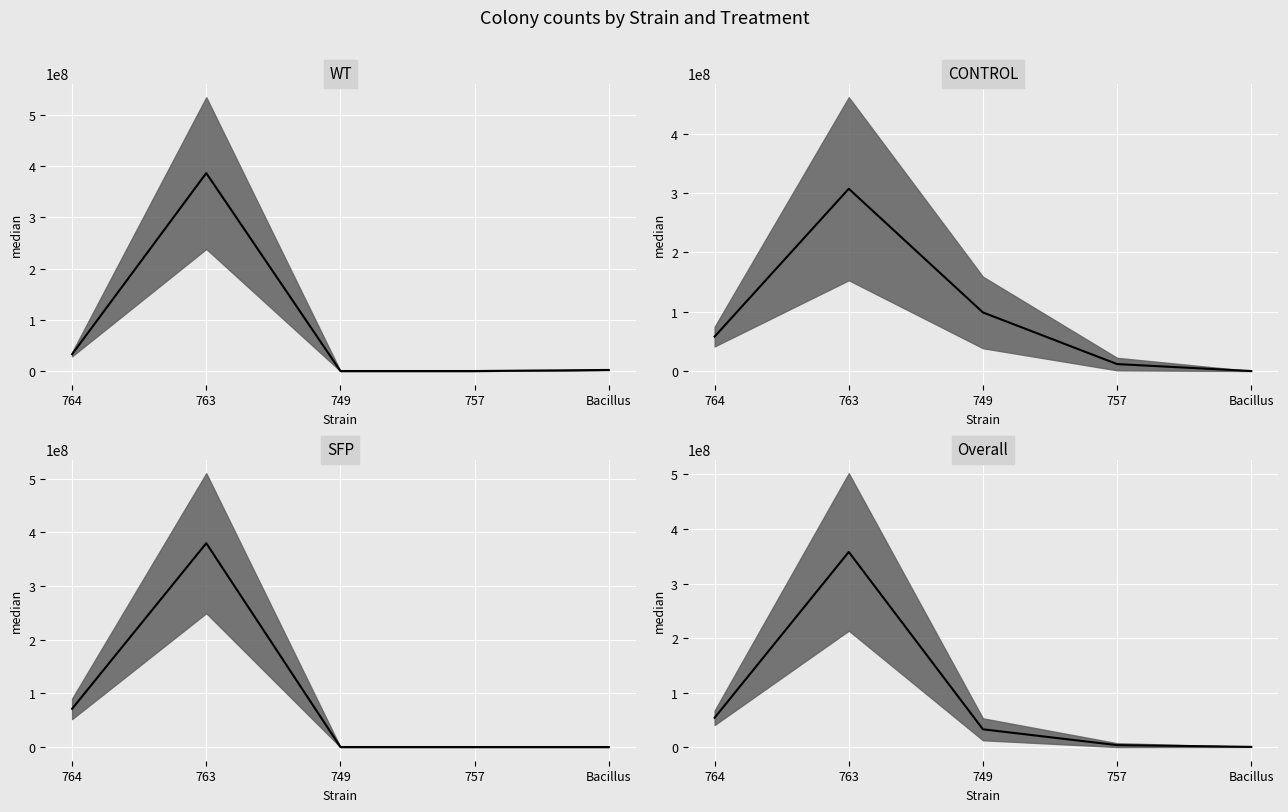

True or false: CONTROL median and All Treatments Mean median cross at least once.

True